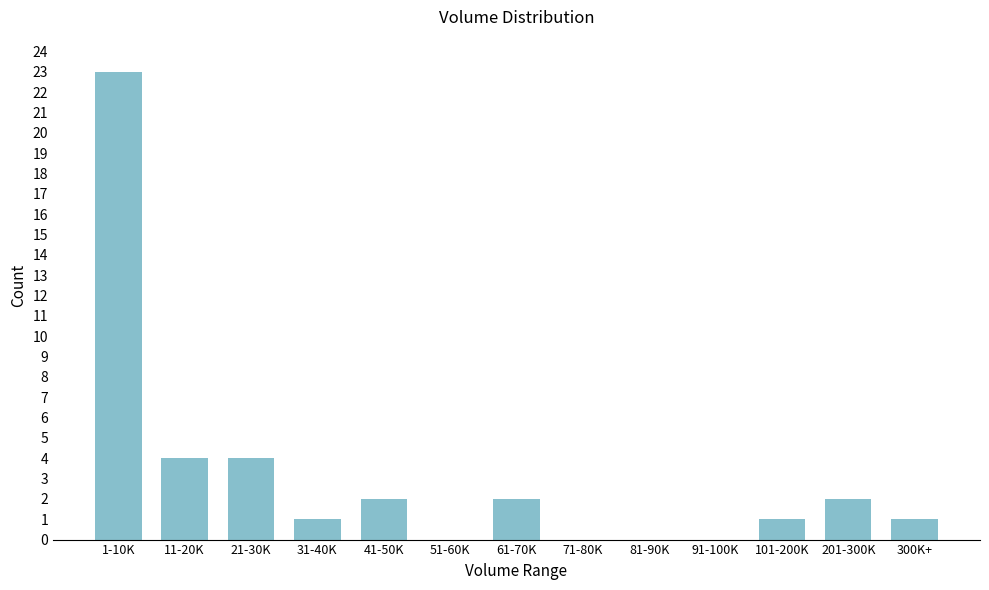

Reading left to right, list all the values displayed in this chart.

1-10K=23	11-20K=4	21-30K=4	31-40K=1	41-50K=2	51-60K=0	61-70K=2	71-80K=0	81-90K=0	91-100K=0	101-200K=1	201-300K=2	300K+=1